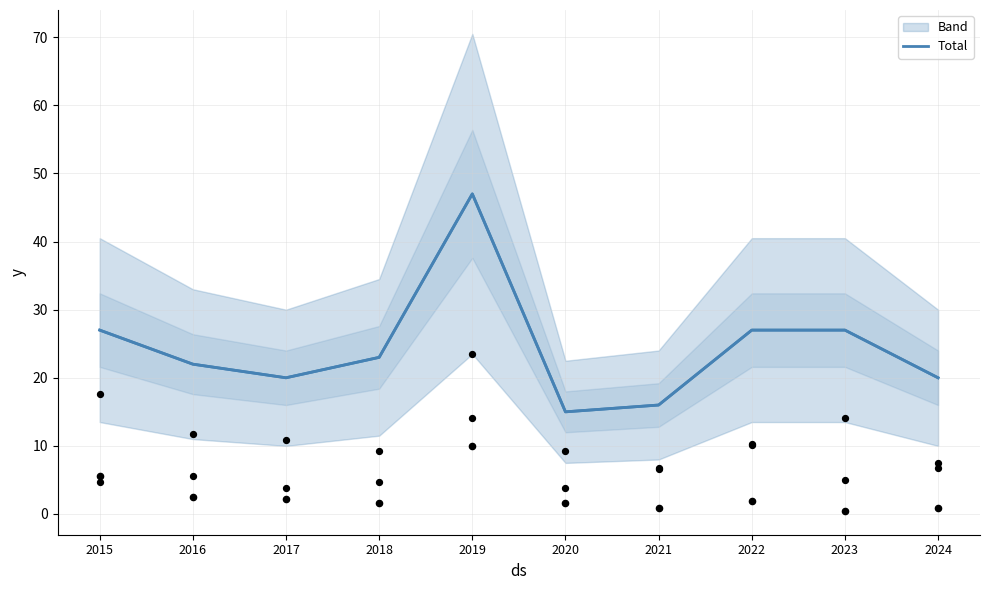

Which series has the widest spread of Y values?

Total